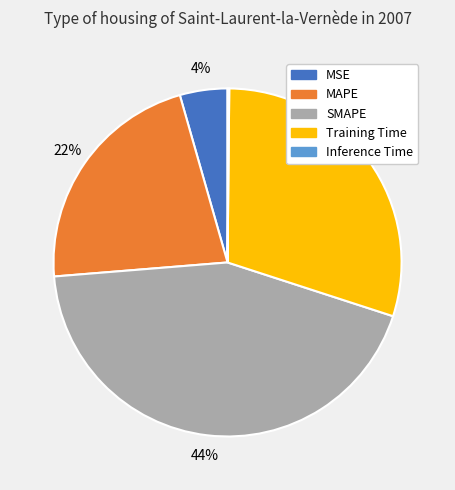

What percentage is the MSE slice, to the nearest percent?

4%